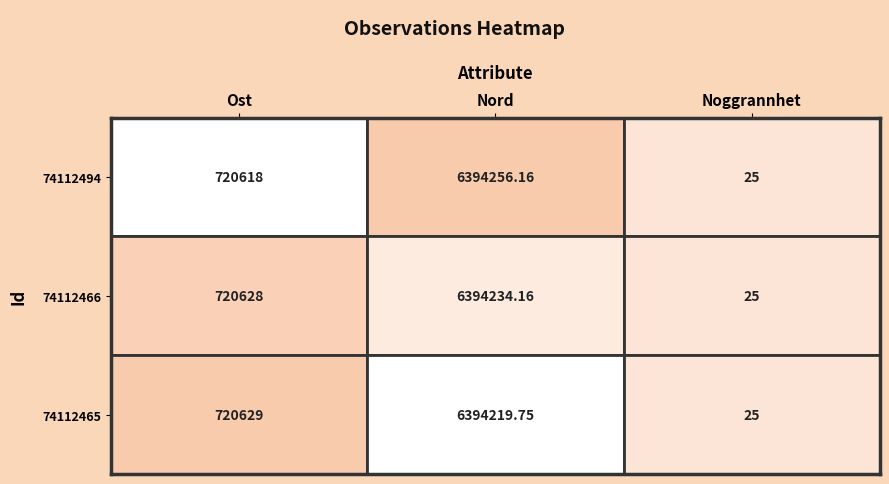

Reading left to right, what are all the values shown in this chart?

74112494: 0=720618.0	1=6394256.2	2=25.0
74112466: 0=720627.8	1=6394234.2	2=25.0
74112465: 0=720629.1	1=6394219.8	2=25.0